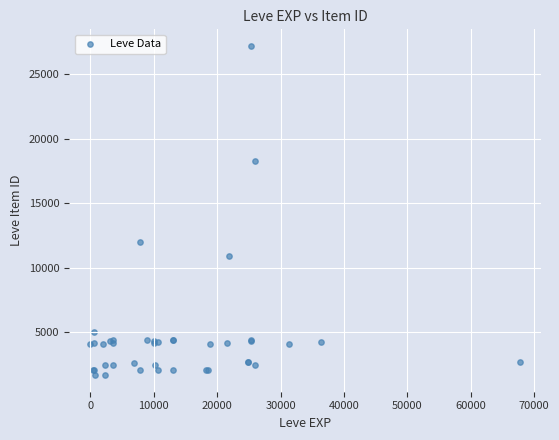

What Y value in the scatter plot is closest to 14448?

12018